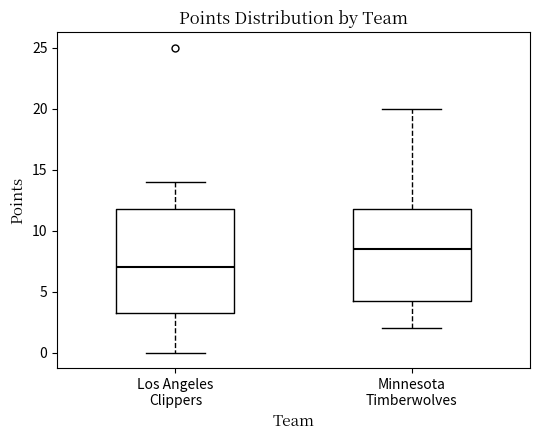

Where does the lower whisker of the box for Los Angeles Clippers end on the y-axis? The values are not printed on the chart, so give them approximately, as read against the axis.

0.0